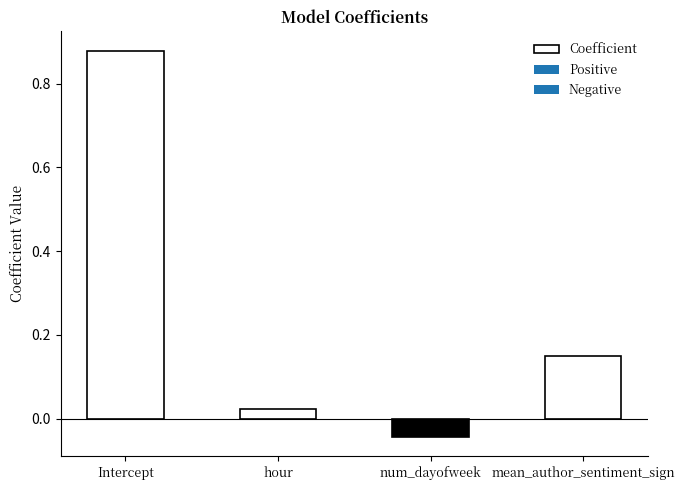

What is the value of the 1st bar from the left?

0.9